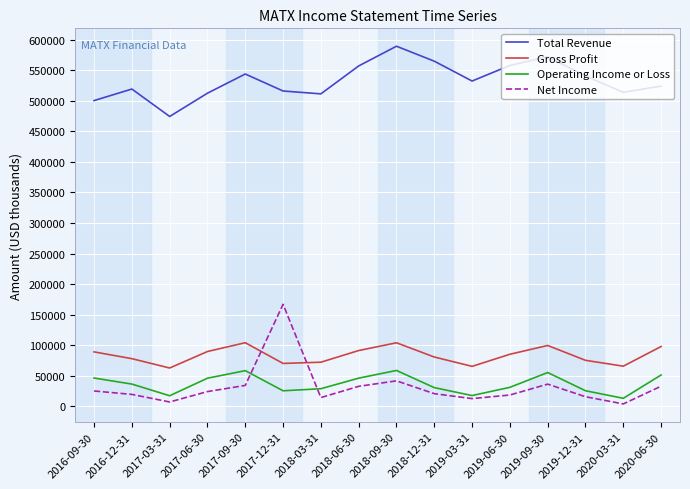

True or false: Gross Profit and Operating Income or Loss cross at least once.

False